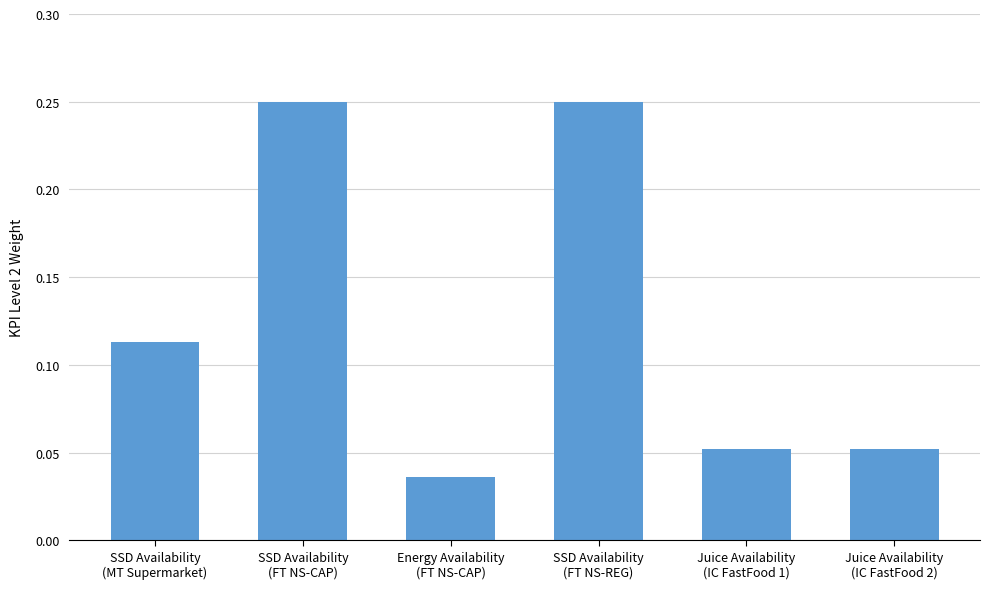

What is the sum of all values?

0.8